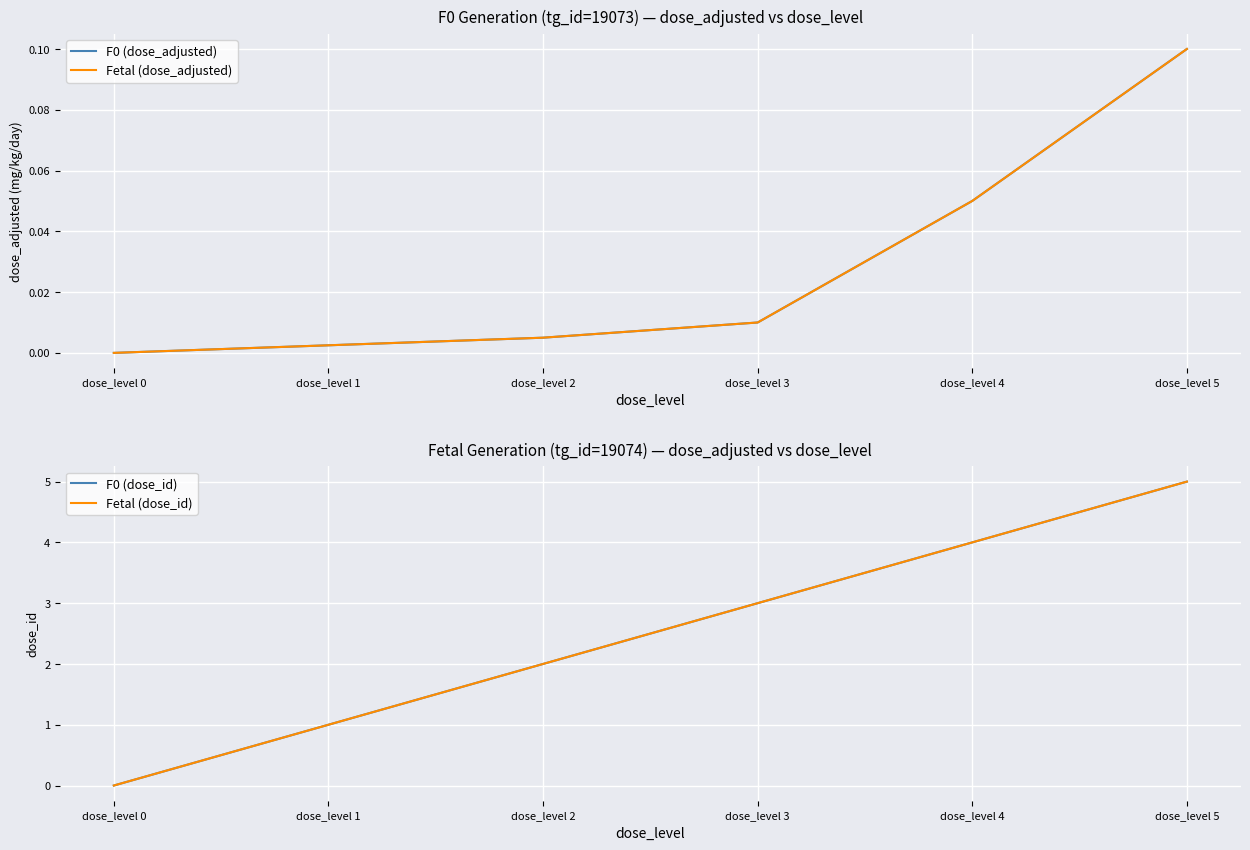

List the labels in order of Fetal (dose_adjusted) value, smallest first.

dose_level 0, dose_level 1, dose_level 2, dose_level 3, dose_level 4, dose_level 5